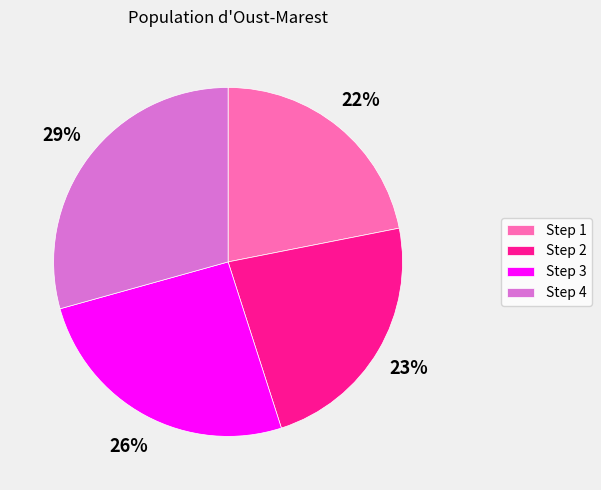

Between Step 4 and Step 2, which is larger?

Step 4